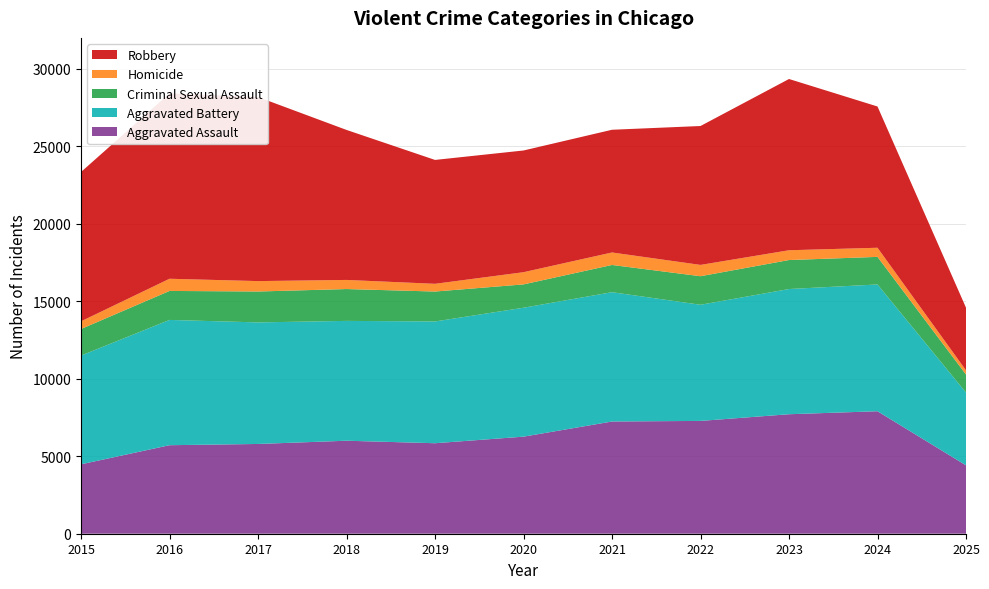

Reading left to right, transcribe all the data shown in this chart.

Aggravated Assault: 2015=4480	2016=5713	2017=5793	2018=6002	2019=5841	2020=6265	2021=7242	2022=7281	2023=7712	2024=7905	2025=4414
Aggravated Battery: 2015=7018	2016=8085	2017=7845	2018=7734	2019=7858	2020=8320	2021=8346	2022=7495	2023=8080	2024=8182	2025=4697
Criminal Sexual Assault: 2015=1714	2016=1871	2017=1994	2018=2055	2019=1931	2020=1506	2021=1757	2022=1843	2023=1871	2024=1780	2025=1163
Homicide: 2015=496	2016=786	2017=672	2018=588	2019=499	2020=787	2021=806	2022=730	2023=632	2024=589	2025=269
Robbery: 2015=9638	2016=11960	2017=11881	2018=9681	2019=7995	2020=7855	2021=7920	2022=8964	2023=11052	2024=9116	2025=4045